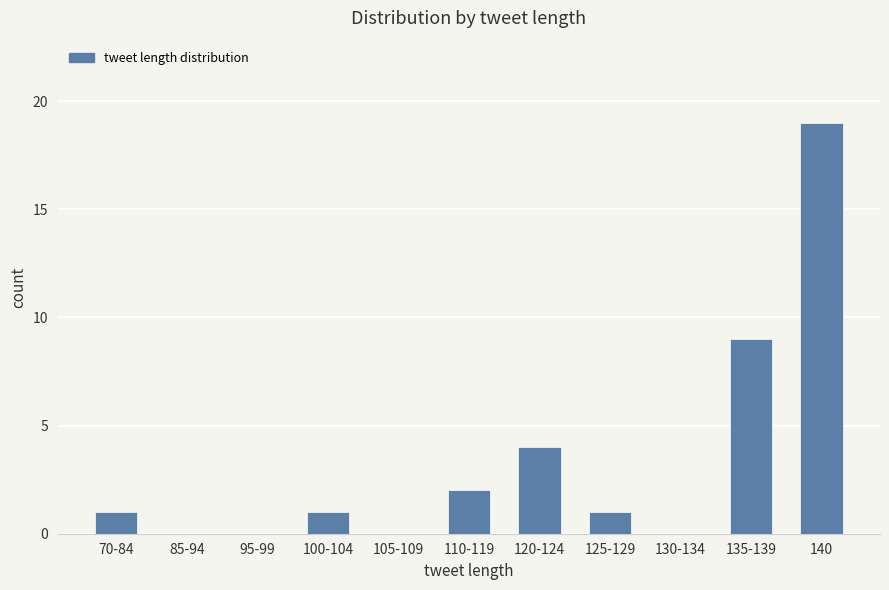

The value at 85-94 is 0. True or false?

True